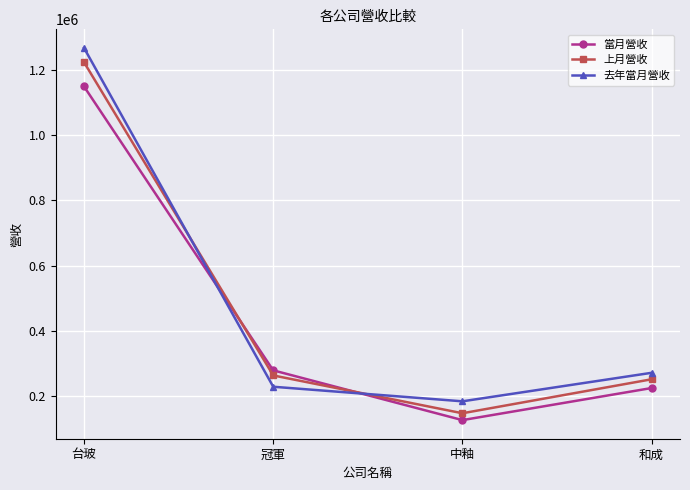

True or false: 上月營收 has more than 0 interior local peaks.

False